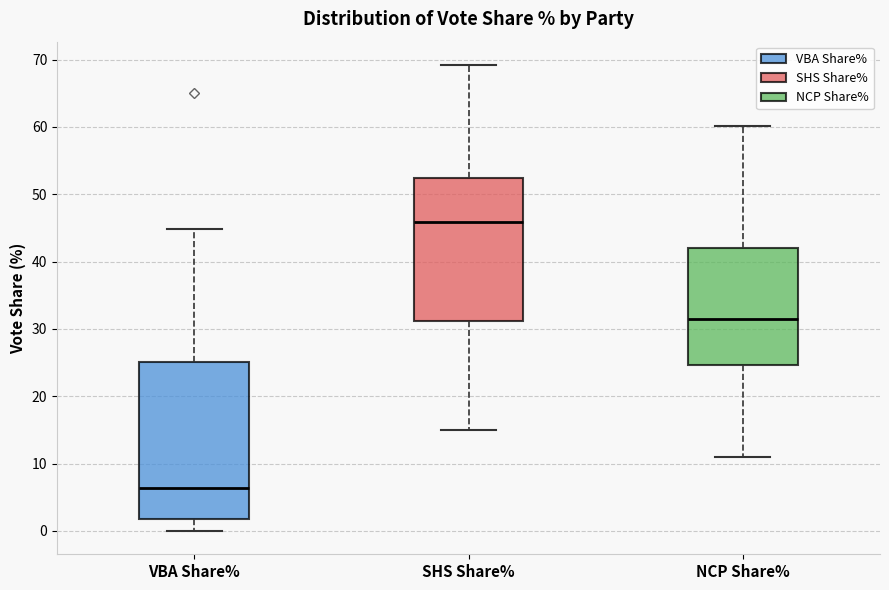

Which box is the tallest, from its lower edge to its upper edge?

VBA Share%